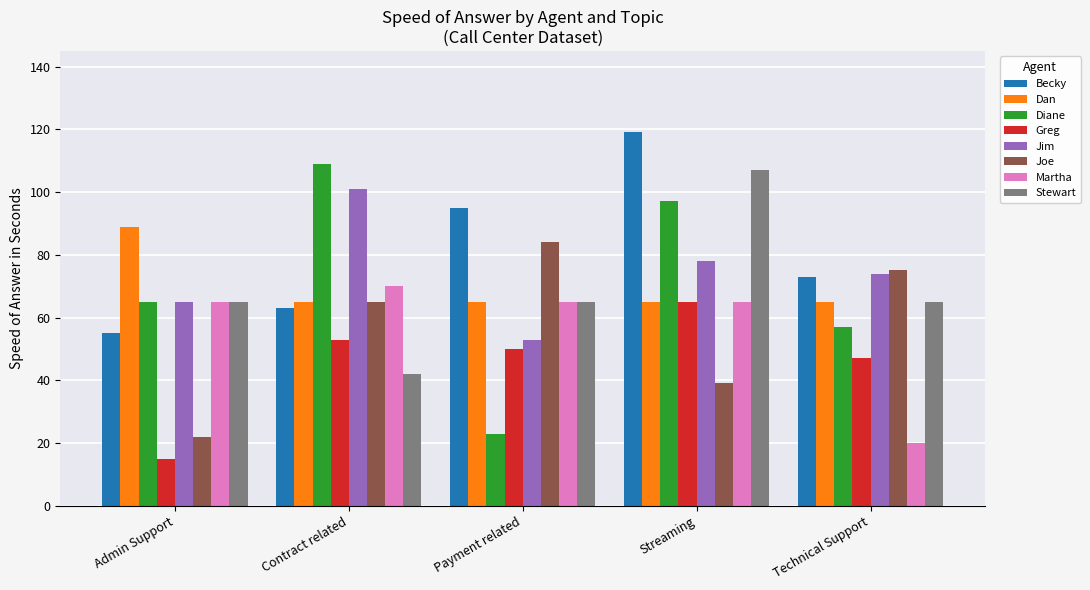

How many bars are there in total?

40